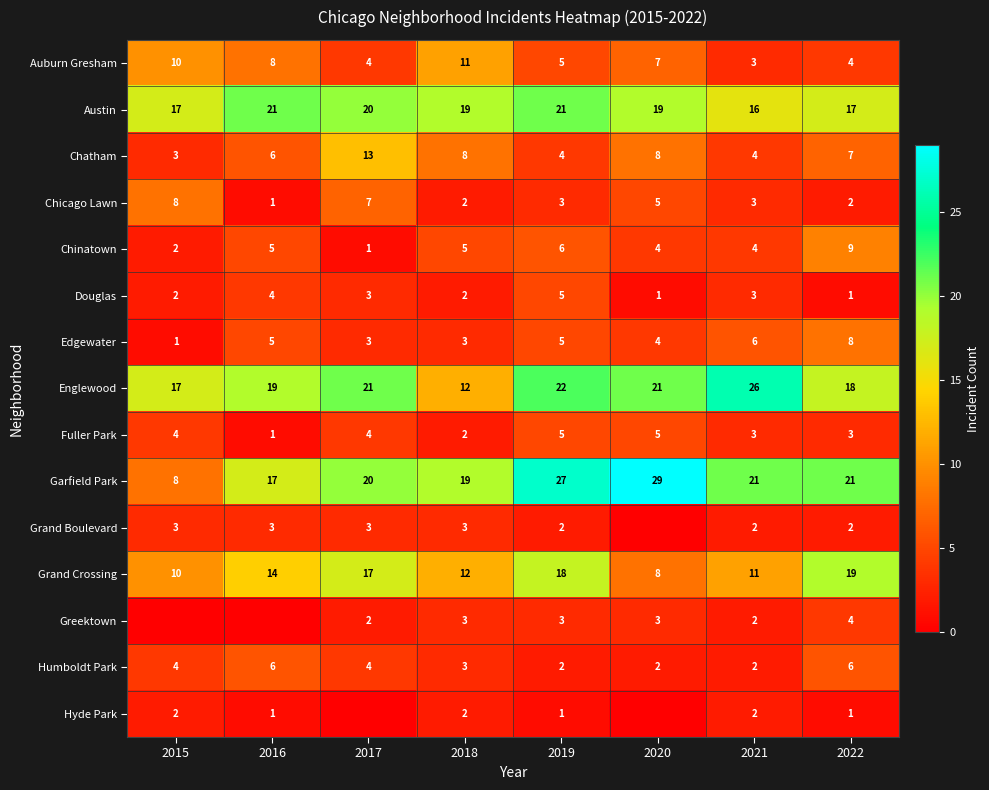

What is the sum of all Douglas values?

21